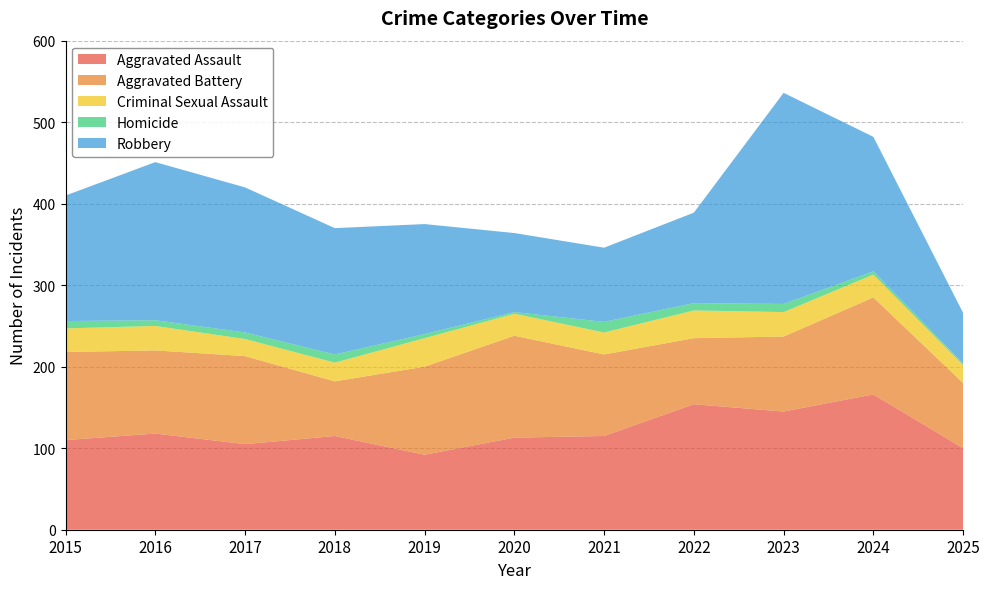

Reading left to right, what are all the values shown in this chart?

Aggravated Assault: 110	118	105	115	92	113	115	154	145	166	100
Aggravated Battery: 108	102	108	67	108	125	100	81	92	119	80
Criminal Sexual Assault: 29	30	21	23	35	27	27	34	30	28	22
Homicide: 9	7	8	10	5	2	13	9	10	4	2
Robbery: 154	194	178	155	135	97	91	111	259	165	62